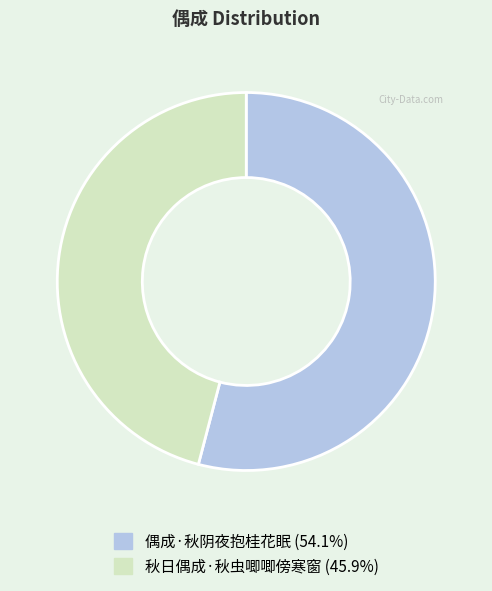

Between 偶成·秋阴夜抱桂花眠 and 秋日偶成·秋虫唧唧傍寒窗, which is larger?

偶成·秋阴夜抱桂花眠